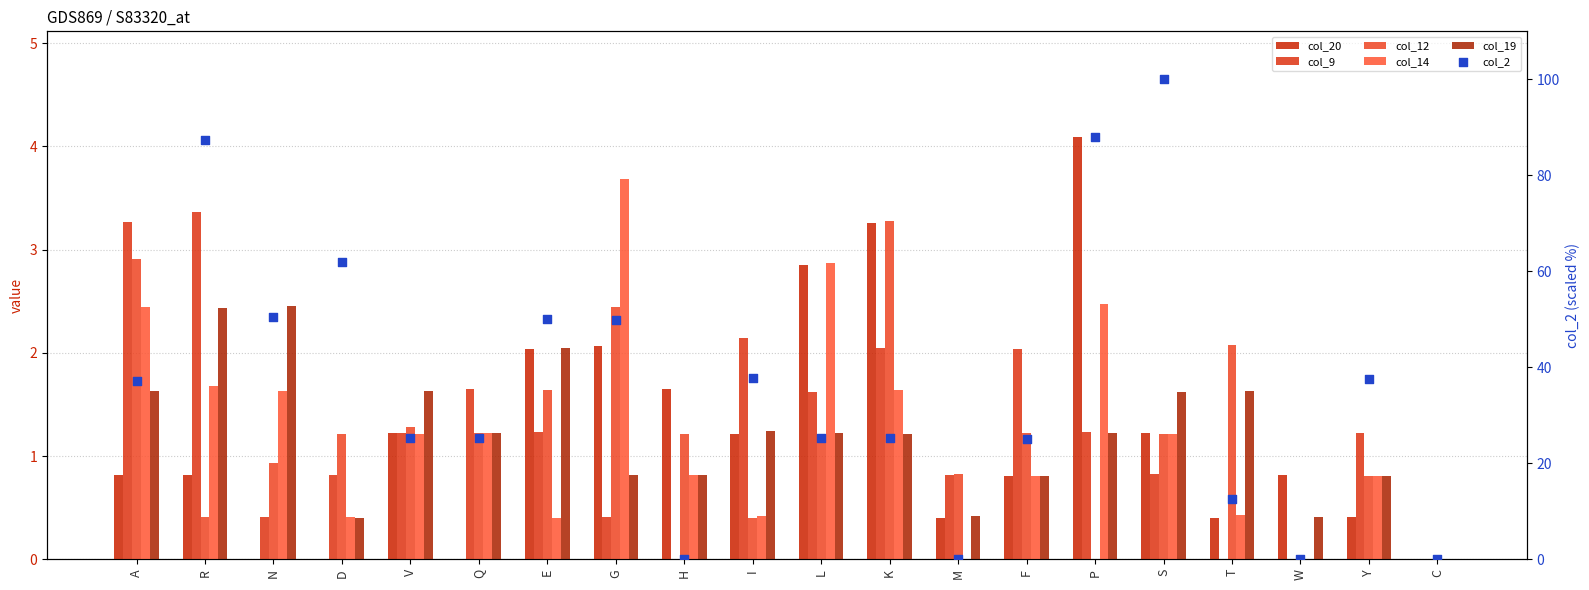

Which series has the largest total across all categories?

col_2